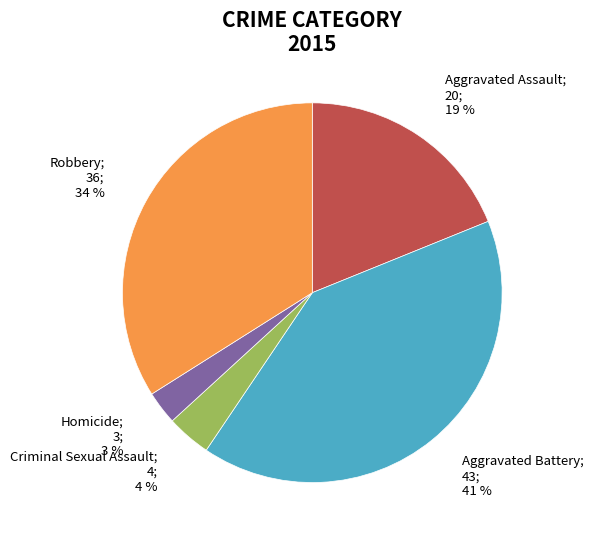

What percentage is the Aggravated Assault slice, to the nearest percent?

19%